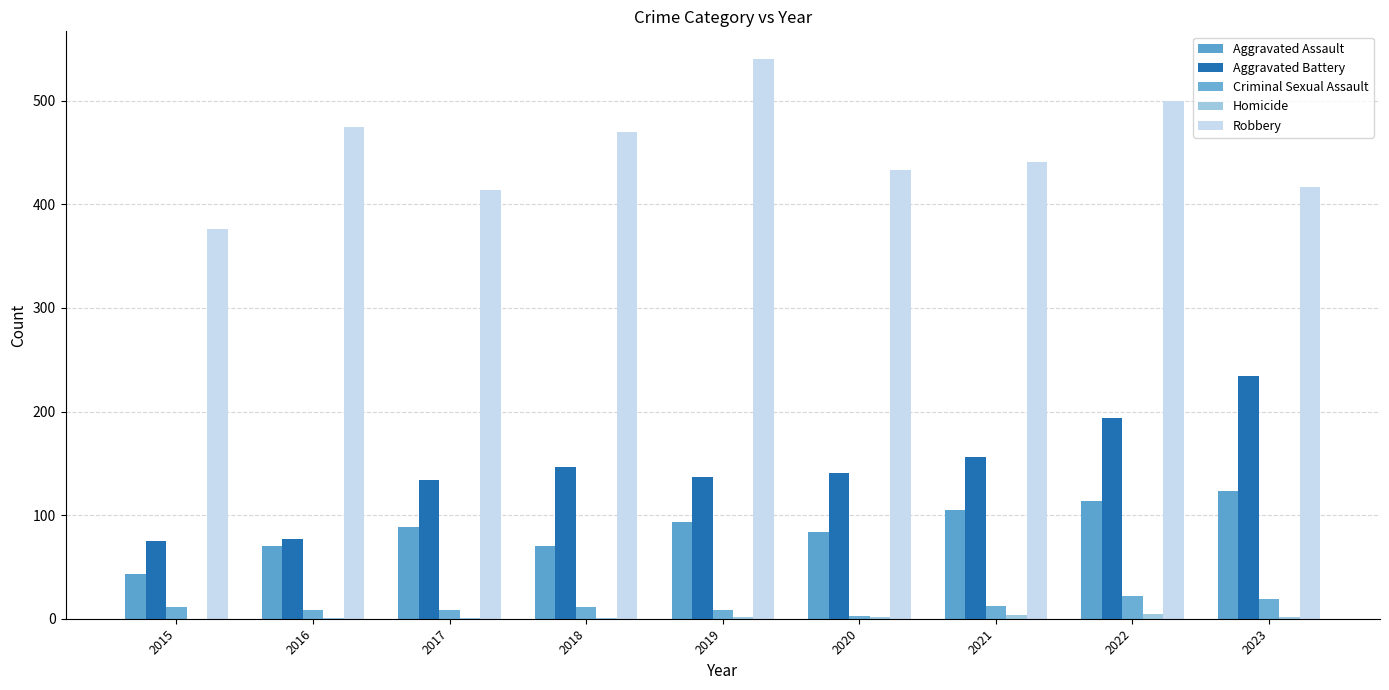

Rank the categories by Robbery value from lowest to highest.

2015, 2017, 2023, 2020, 2021, 2018, 2016, 2022, 2019